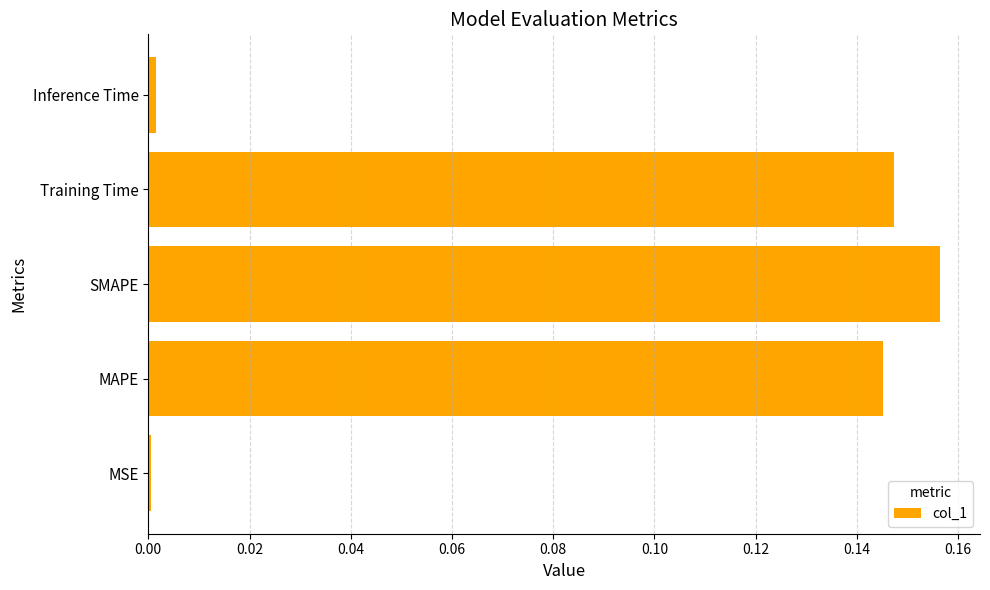

The value at SMAPE is 0.1. True or false?

False